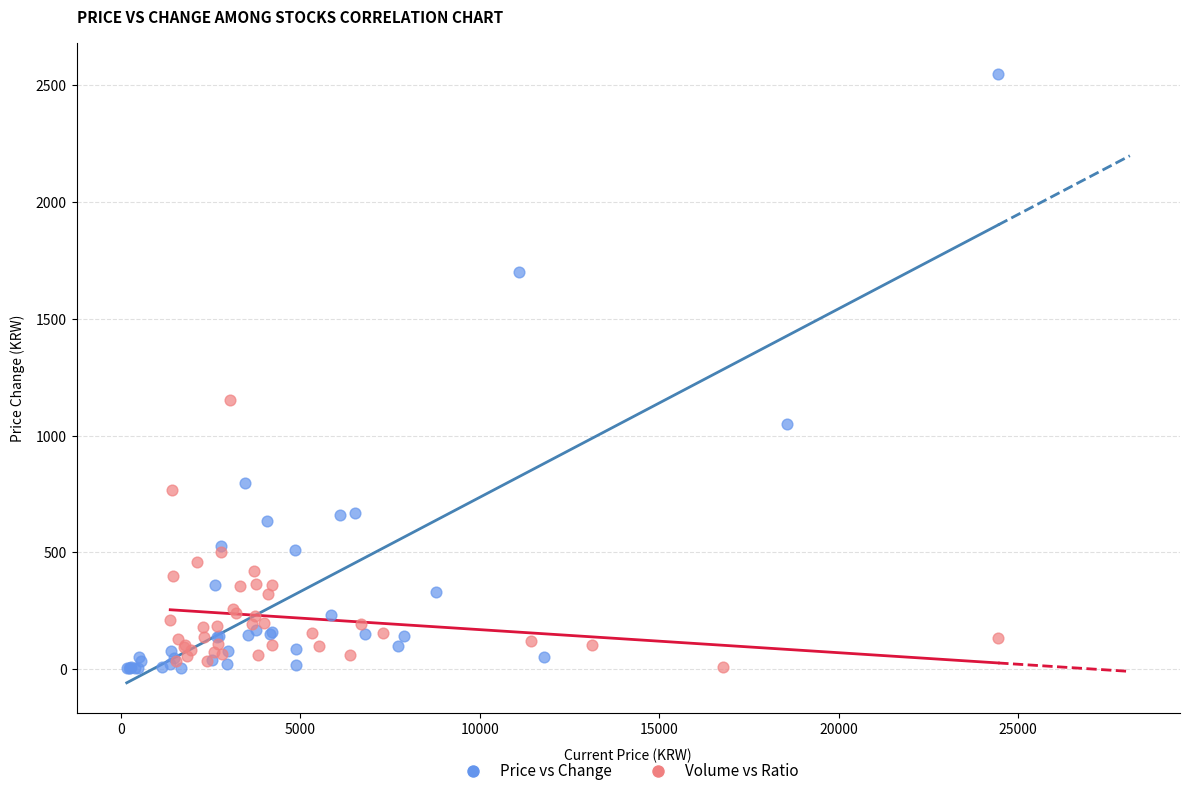

Which series has the widest spread of Y values?

Price vs Change